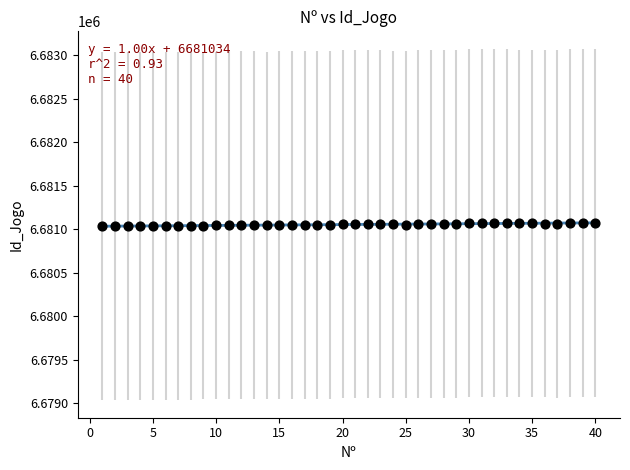

What is the range of X values (max minus min)?

39